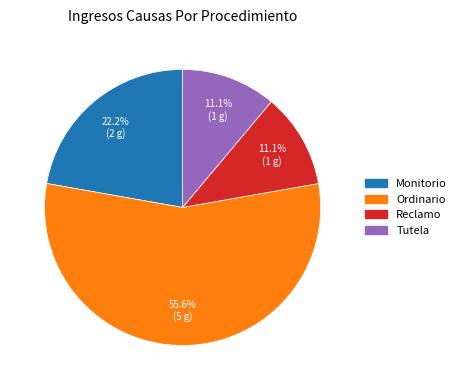

True or false: Monitorio accounts for 22% of the total.

True